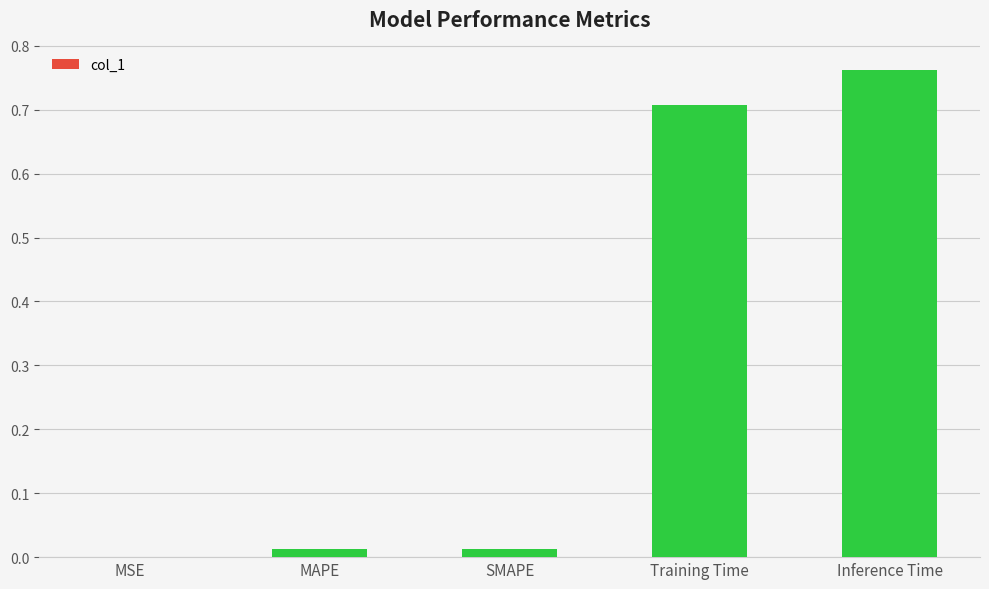

Which has a higher value, Inference Time or MSE?

Inference Time